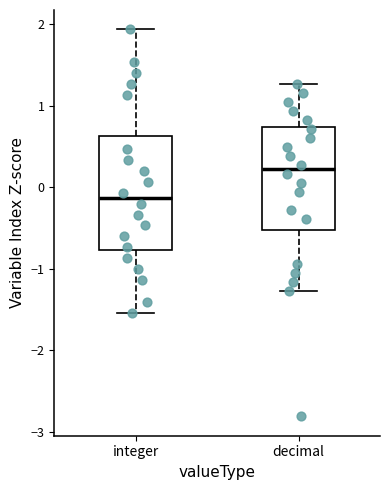

Which box is the tallest, from its lower edge to its upper edge?

integer